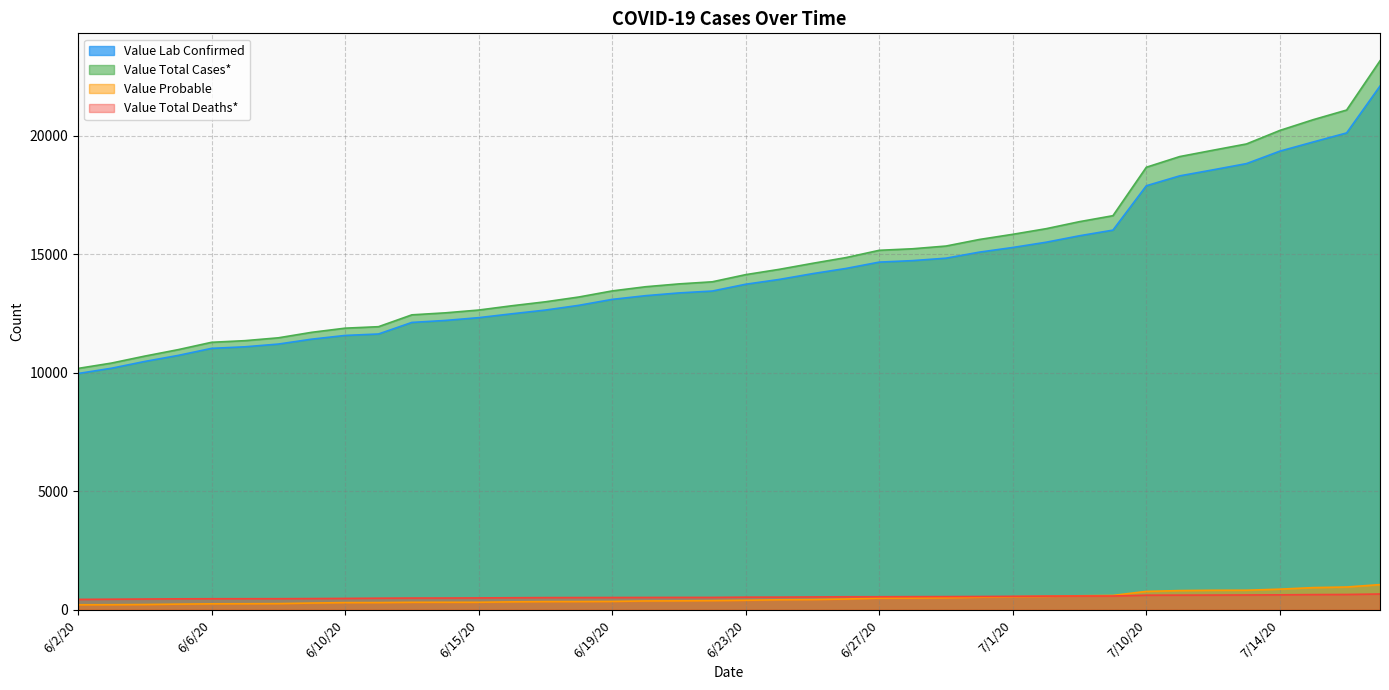

How many data points in Value Total Deaths* are above 537?

19